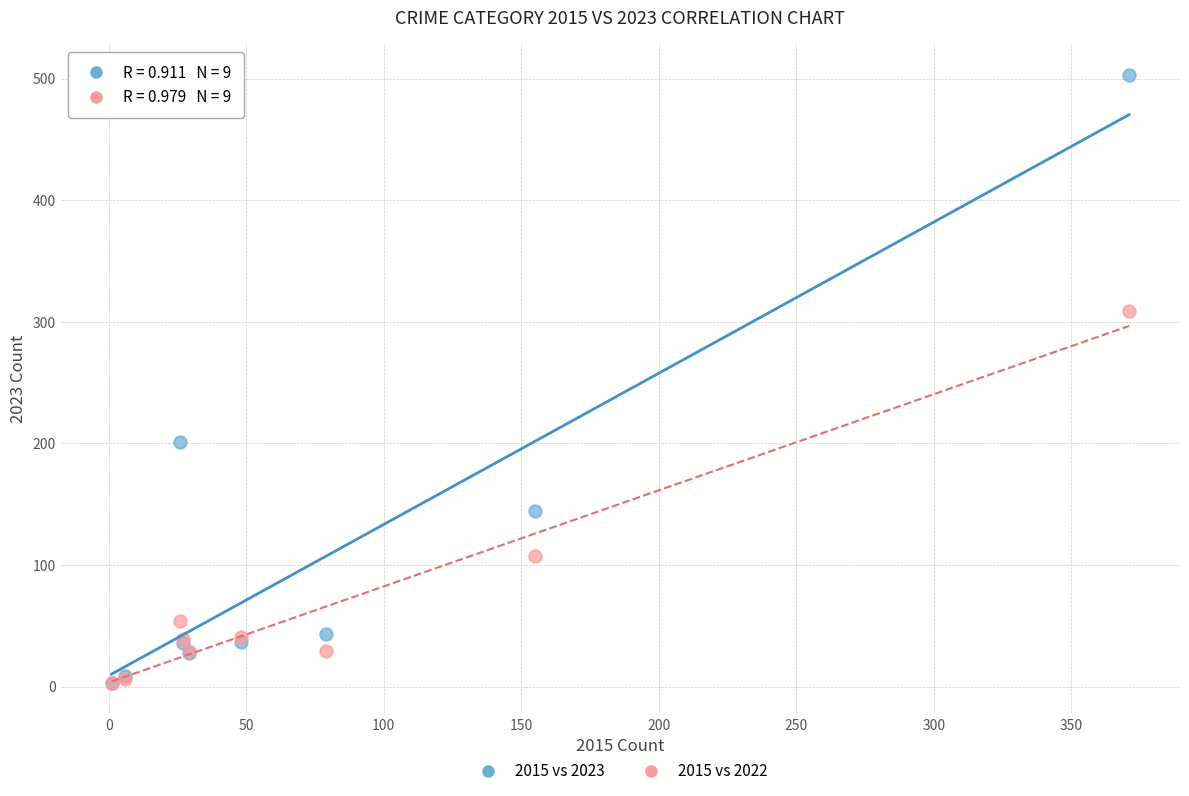

In the 2015 vs 2022 series, what Y value is closest to 156?

107